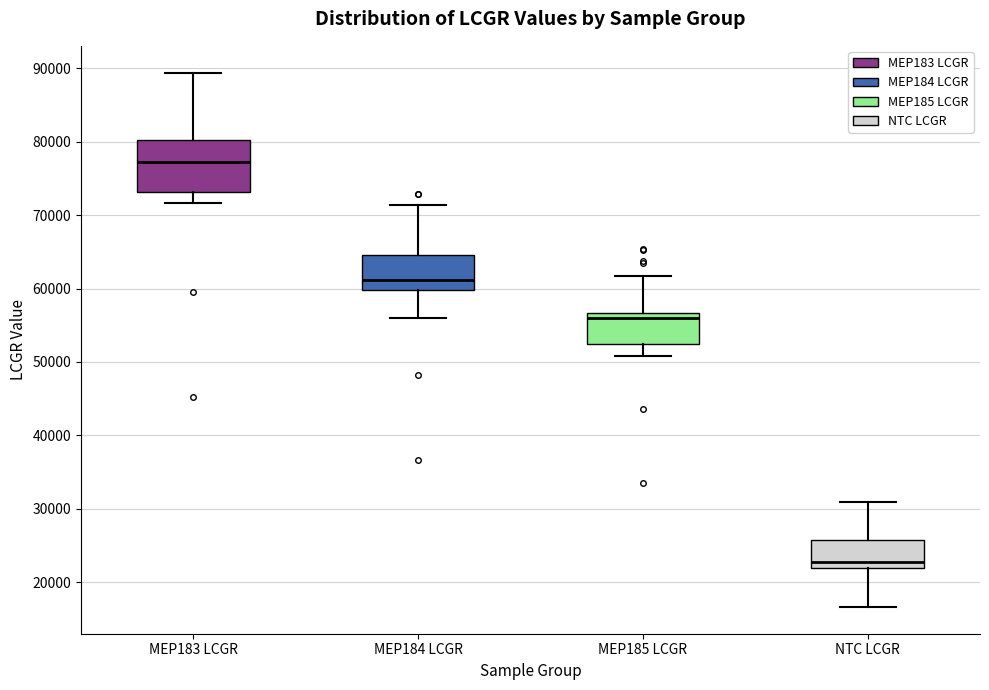

Which box is the tallest, from its lower edge to its upper edge?

MEP183 LCGR